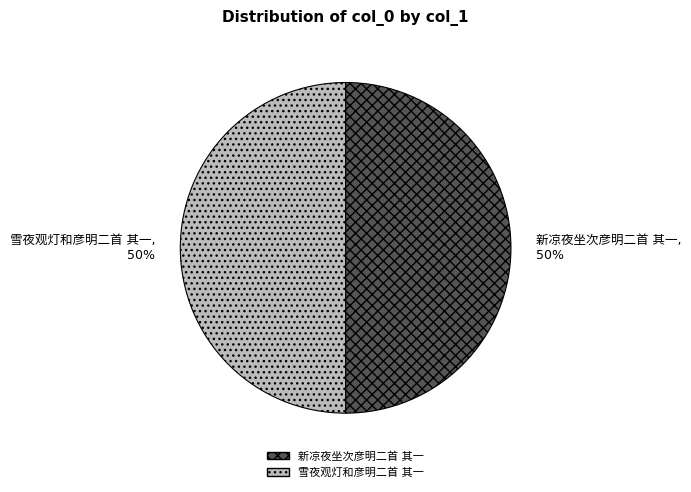

Combined, do 新凉夜坐次彦明二首 其一 and 雪夜观灯和彦明二首 其一 account for over 50%?

Yes